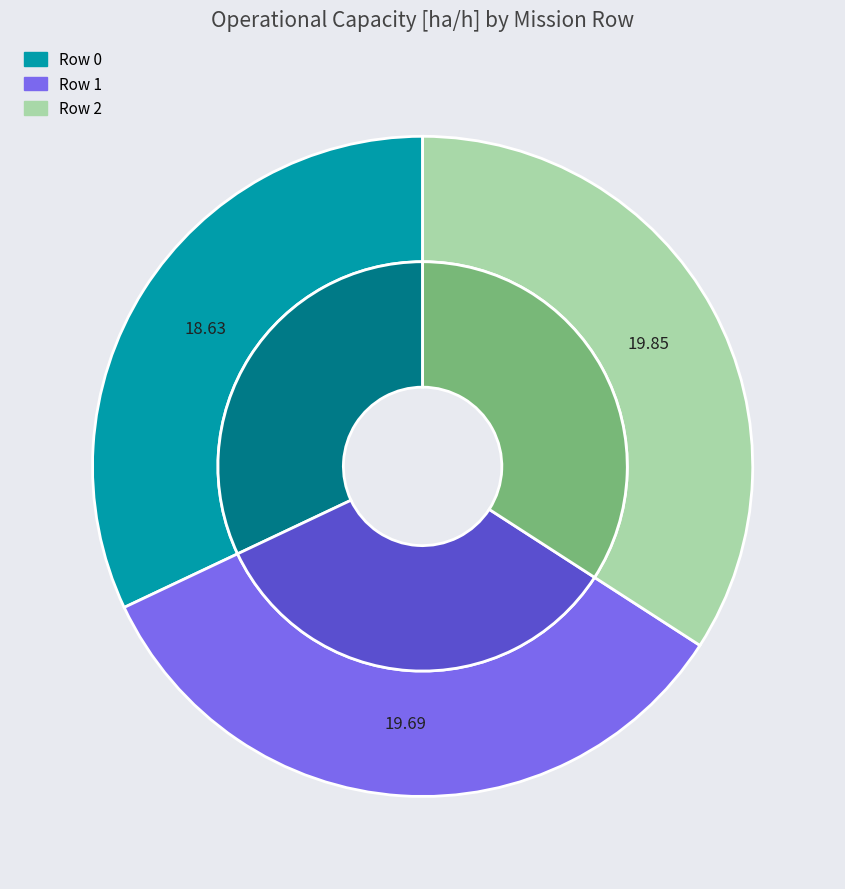

How many slices are in this pie chart?

3